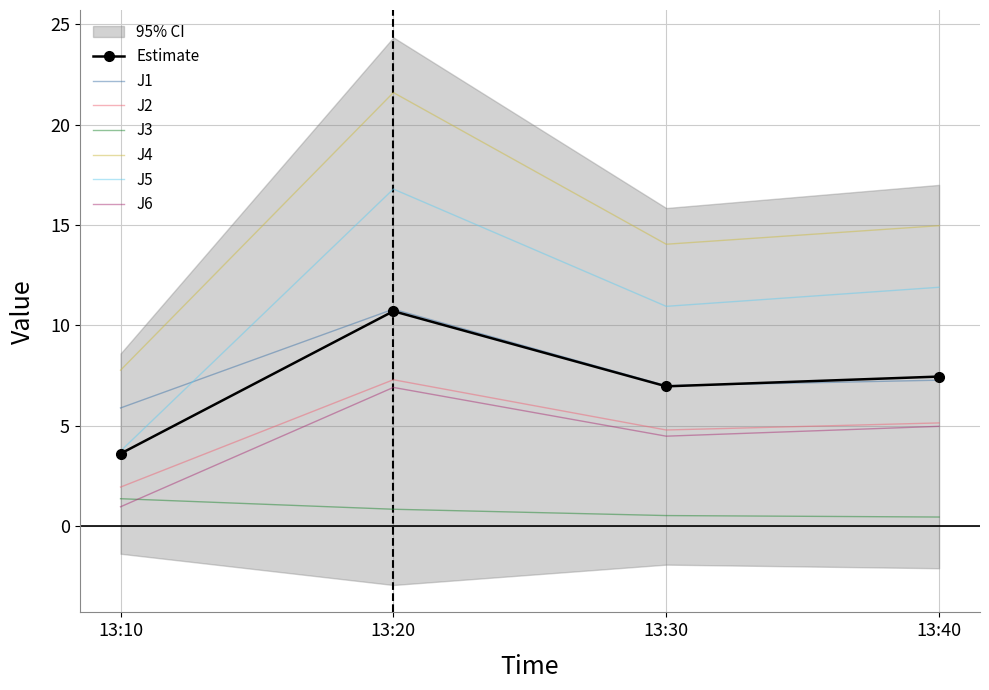

Where is the first local maximum for J4?

13:20